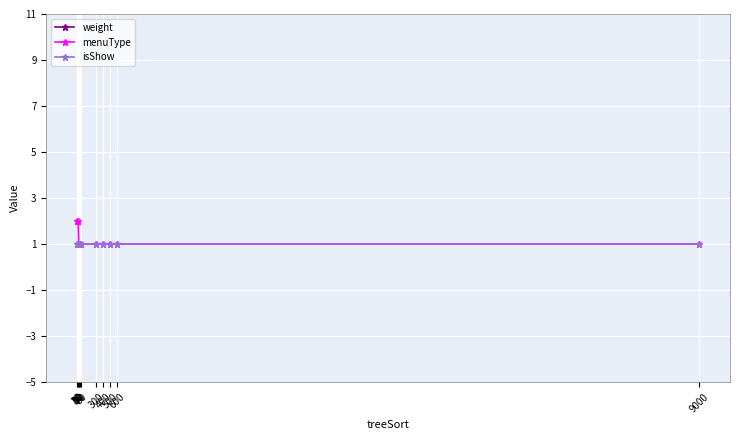

How many values in the weight series are below 60?

5